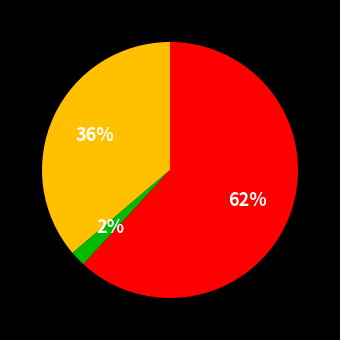

Does any single category account for the majority?

Yes